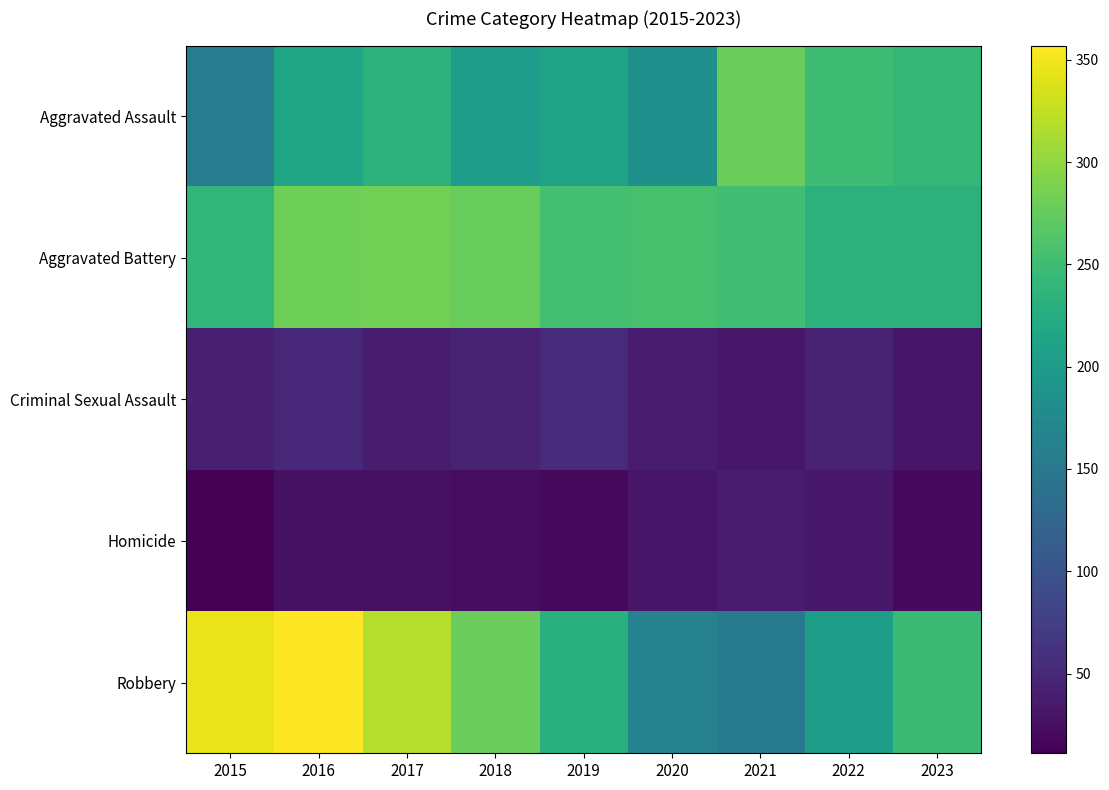

Reading left to right, list all the values displayed in this chart.

Aggravated Assault: 2015=158	2016=214	2017=234	2018=202	2019=210	2020=184	2021=278	2022=249	2023=241
Aggravated Battery: 2015=239	2016=281	2017=283	2018=276	2019=254	2020=256	2021=251	2022=234	2023=233
Criminal Sexual Assault: 2015=41	2016=49	2017=39	2018=45	2019=53	2020=39	2021=33	2022=44	2023=31
Homicide: 2015=11	2016=26	2017=27	2018=23	2019=19	2020=32	2021=37	2022=35	2023=20
Robbery: 2015=346	2016=357	2017=318	2018=278	2019=231	2020=164	2021=153	2022=205	2023=247